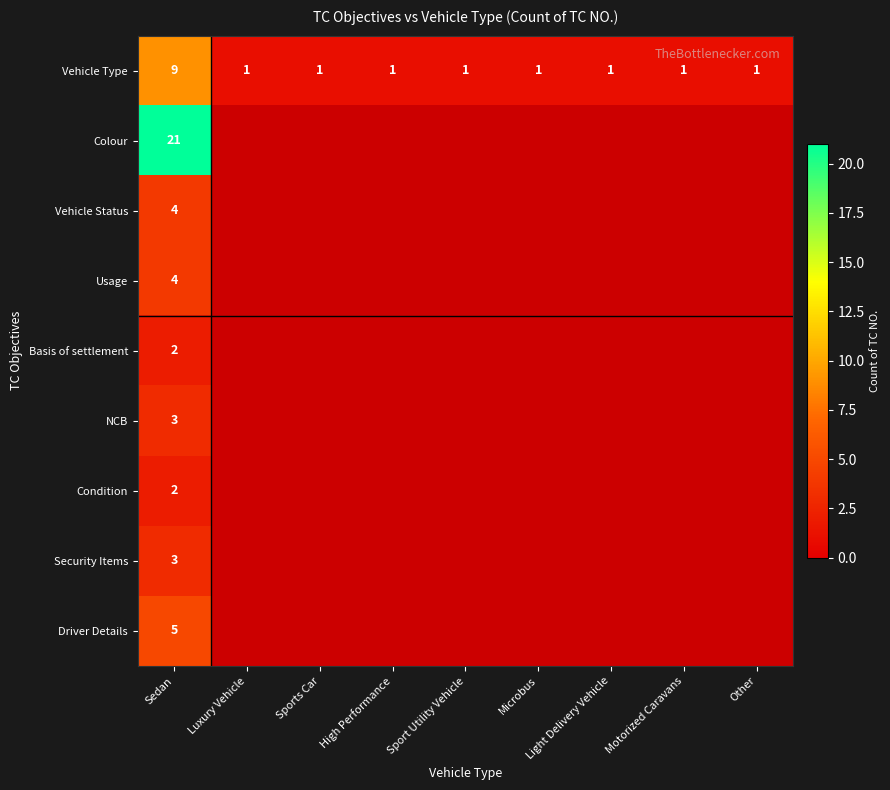

The value of Vehicle Type at Luxury Vehicle is 0. True or false?

False